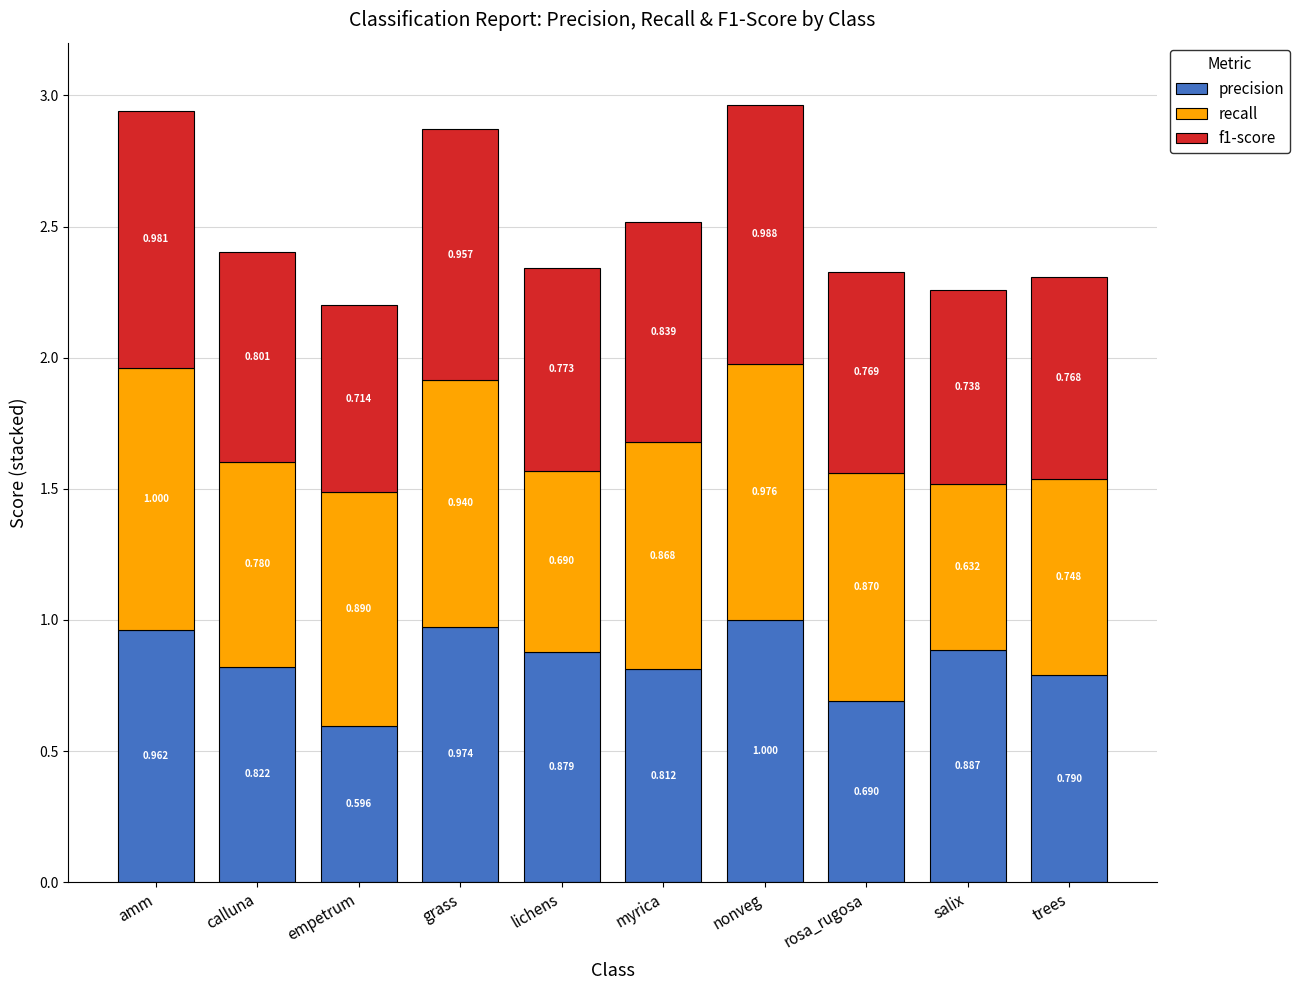

At which label does precision reach its minimum?

empetrum